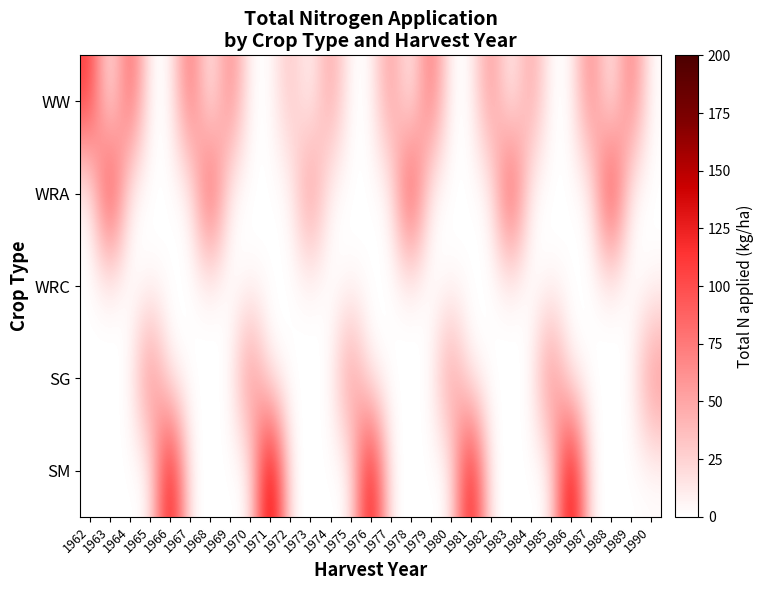

What is the total value across all series at 1962?

110.7